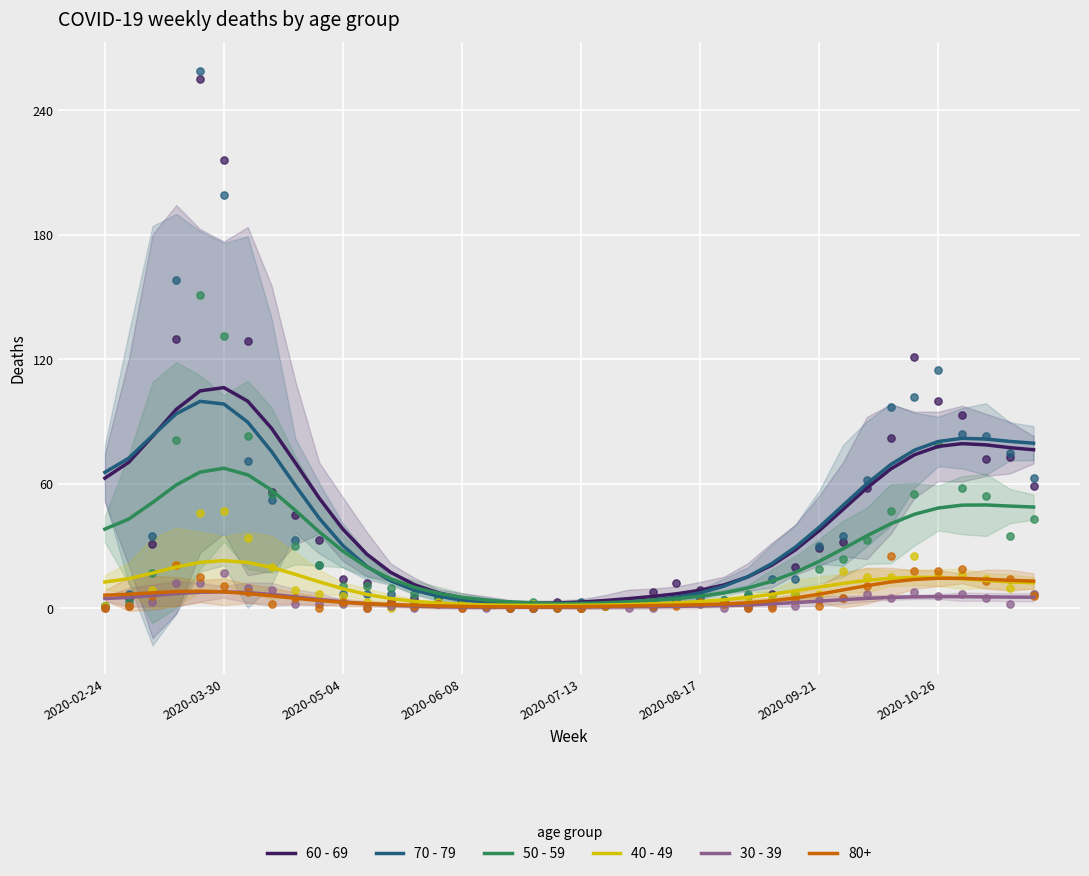

What are all the series names shown in the legend?

60 - 69, 70 - 79, 50 - 59, 40 - 49, 30 - 39